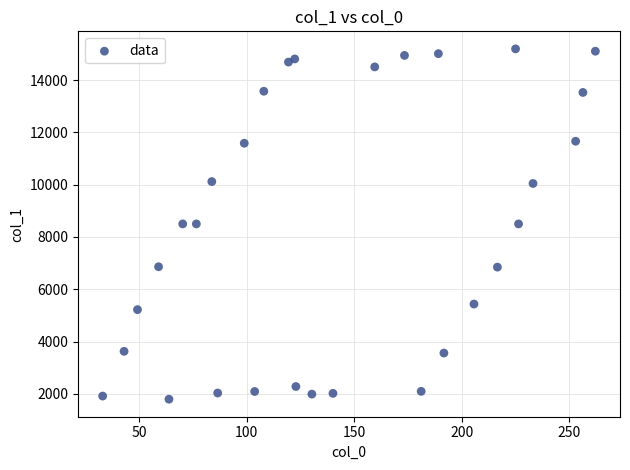

What is the range of X values (max minus min)?

229.1